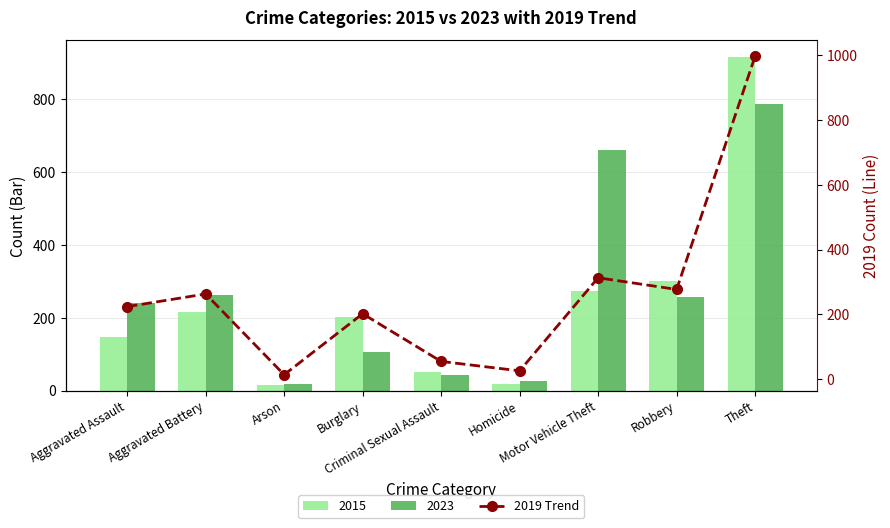

What is the sum of the values at Aggravated Battery and Aggravated Assault?

487